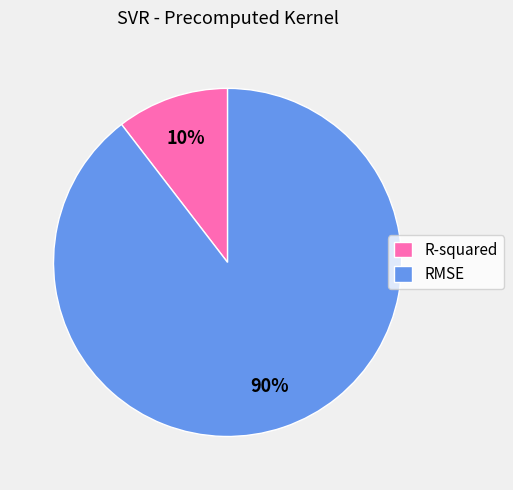

Count the number of slices in the pie.

2